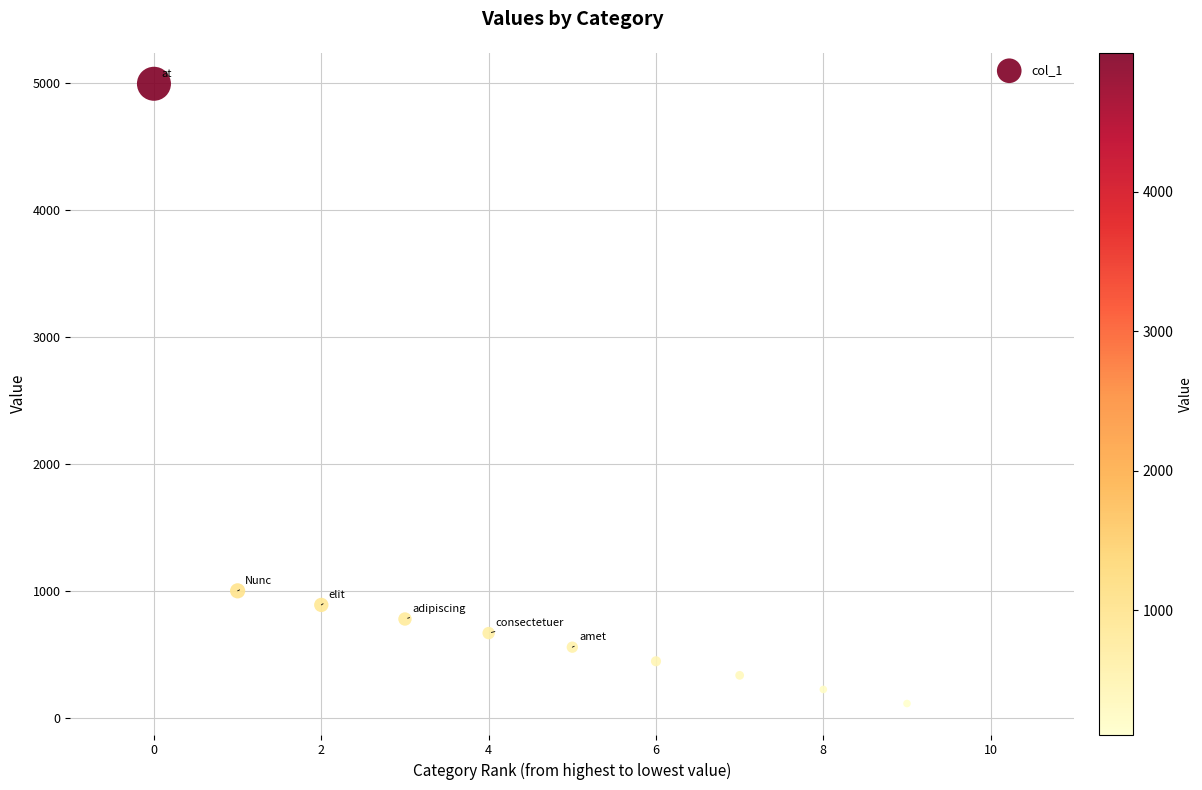

What Y value in the scatter plot is closest to 2553?

999